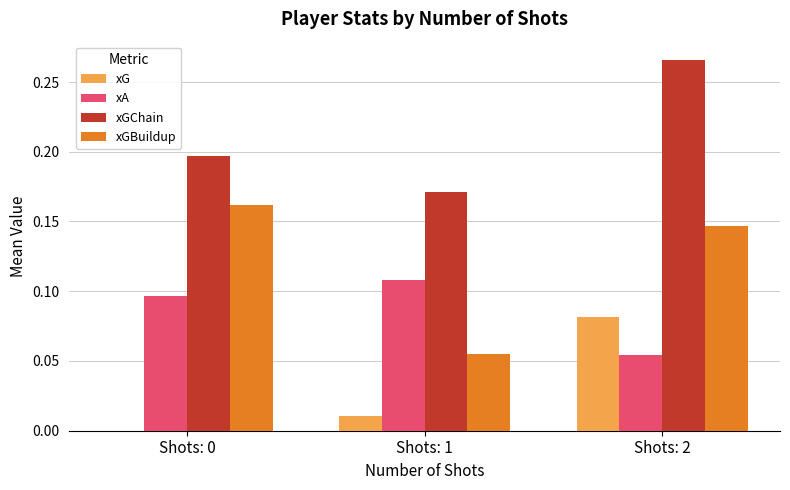

At which category does the chart reach its peak across all series?

Shots: 2